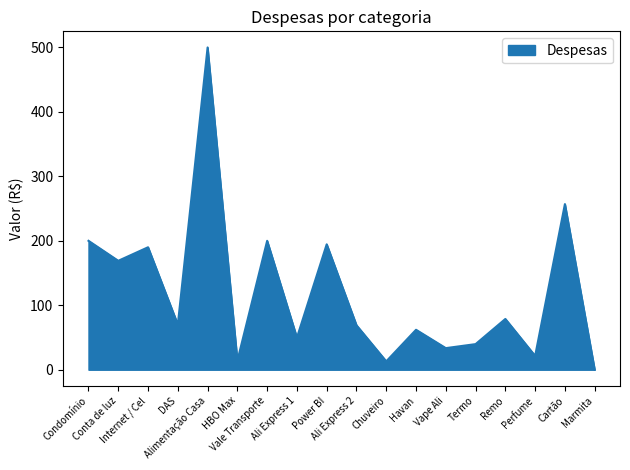

The chart shows a value of 13.9 at HBO Max. True or false?

True